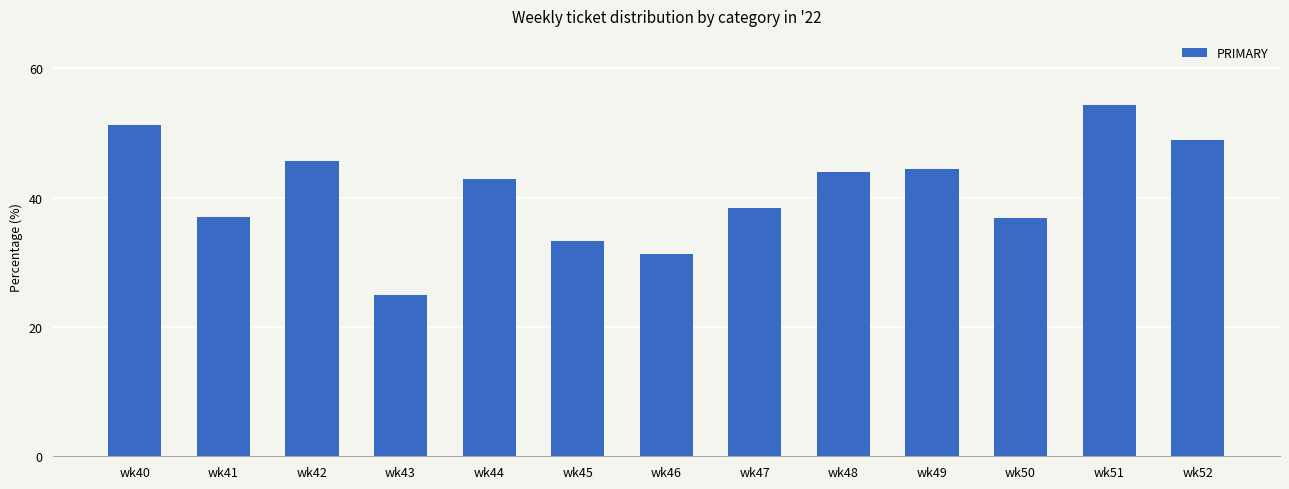

What is the sum of the values at wk52 and wk47?

87.4